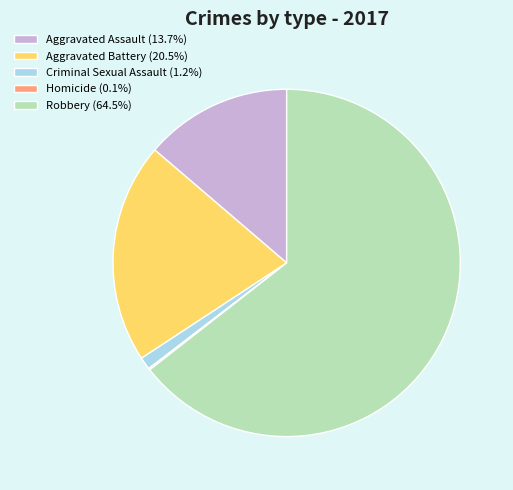

Do Criminal Sexual Assault (1.2%) and Aggravated Assault (13.7%) together represent more than half of the pie?

No